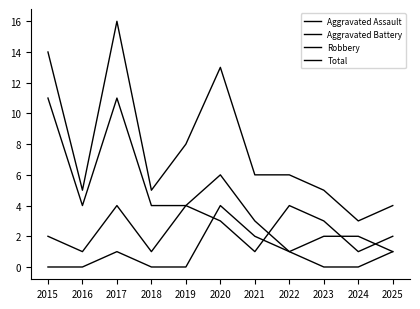

Does the chart display data point markers on the line(s)?

No